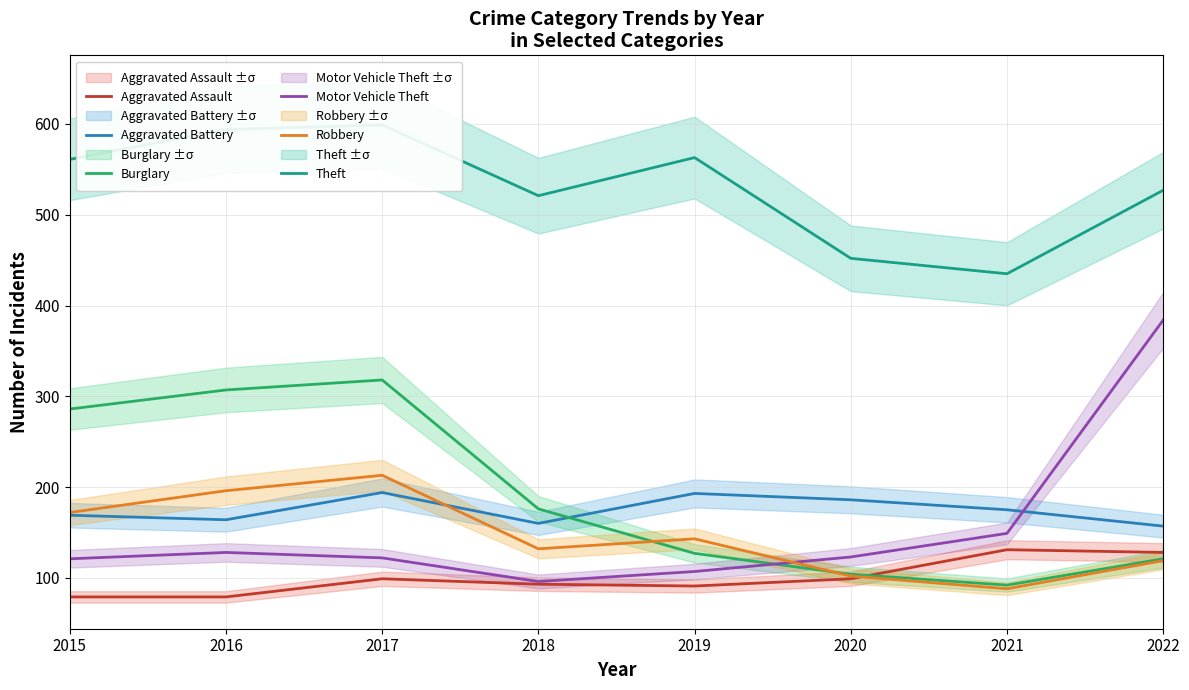

What are all the series names shown in the legend?

Aggravated Assault, Aggravated Battery, Burglary, Motor Vehicle Theft, Robbery, Theft